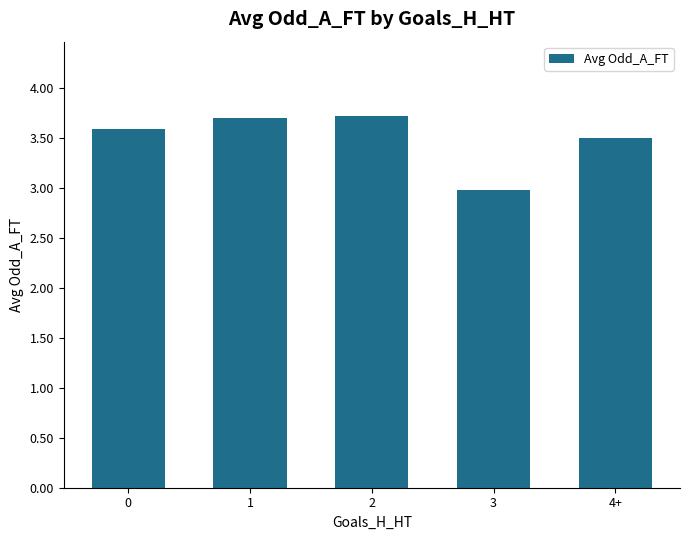

Where is the data nearest to the value 3?

3